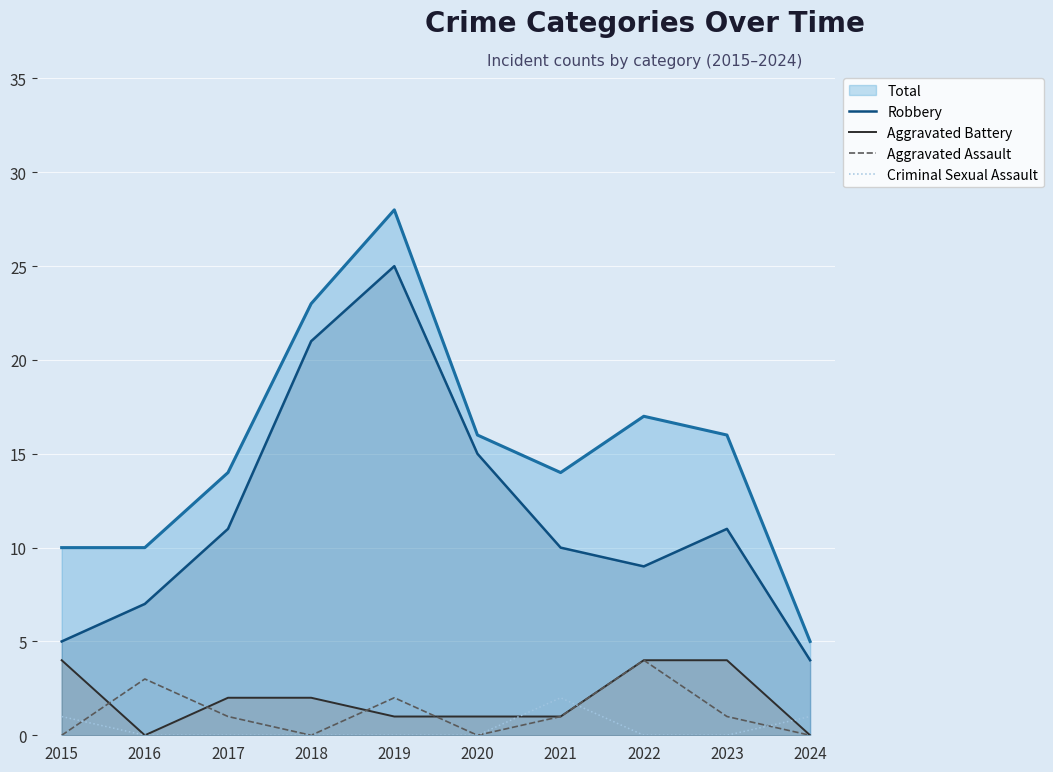

List the labels in order of Aggravated Battery value, smallest first.

2016, 2024, 2019, 2020, 2021, 2017, 2018, 2015, 2022, 2023